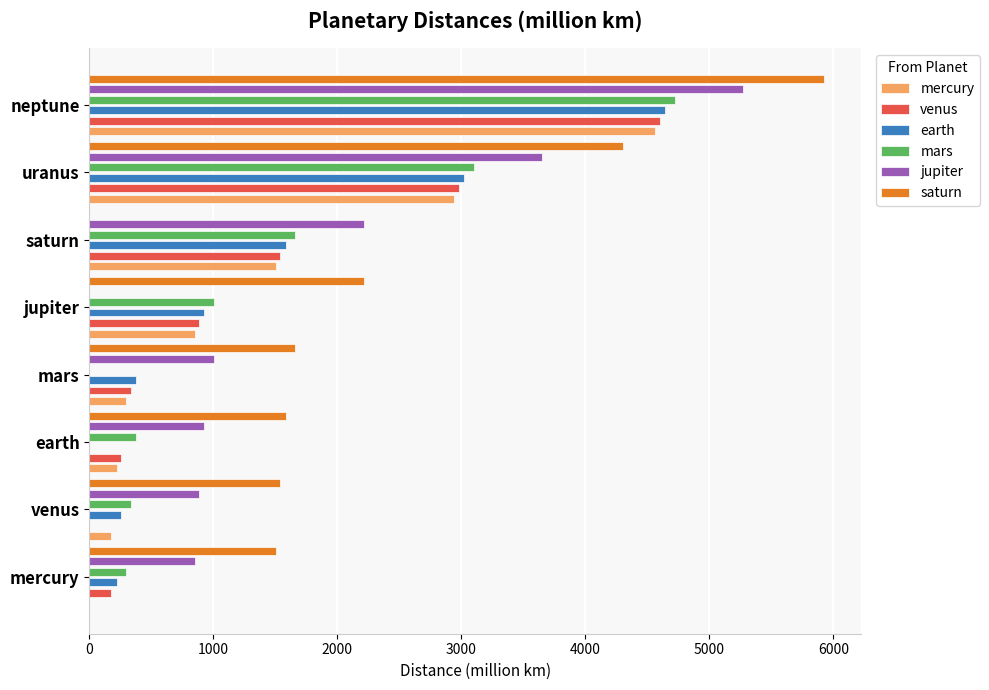

Does the chart contain stacked bars?

No